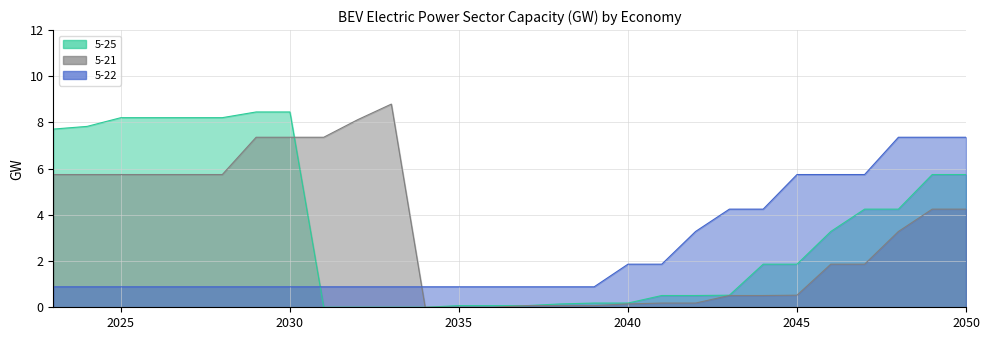

At which category is the sum across all series the highest?

2049